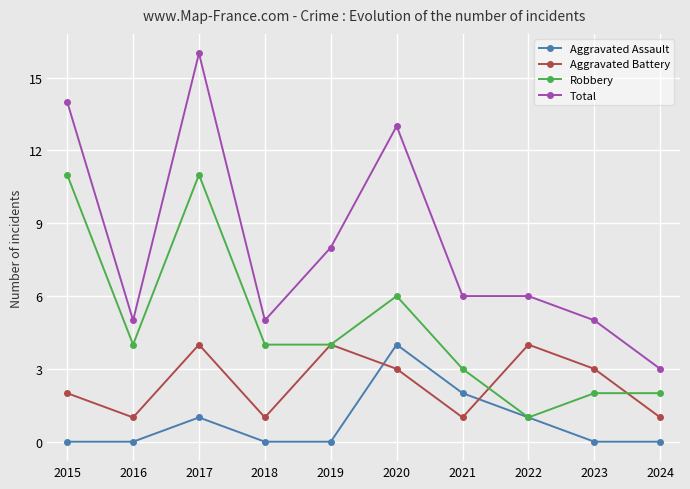

At which label does Robbery reach its minimum?

2022